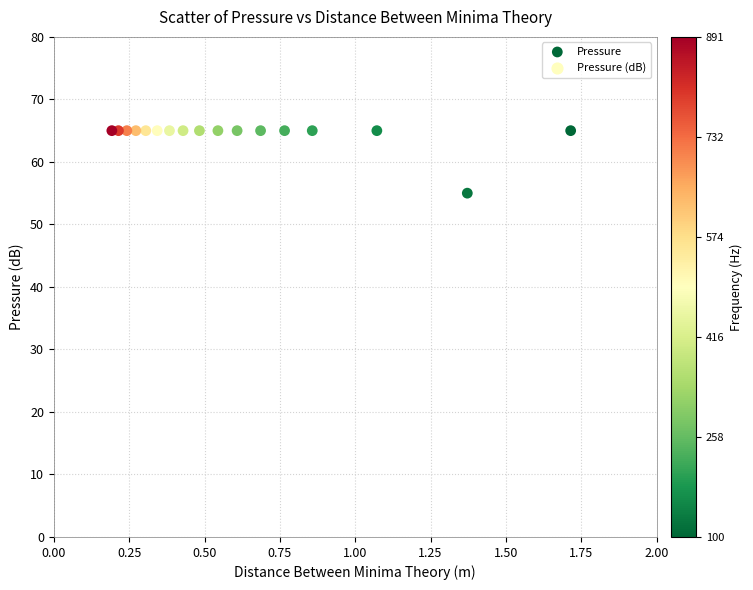

What is the range of Y values (max minus min)?

10